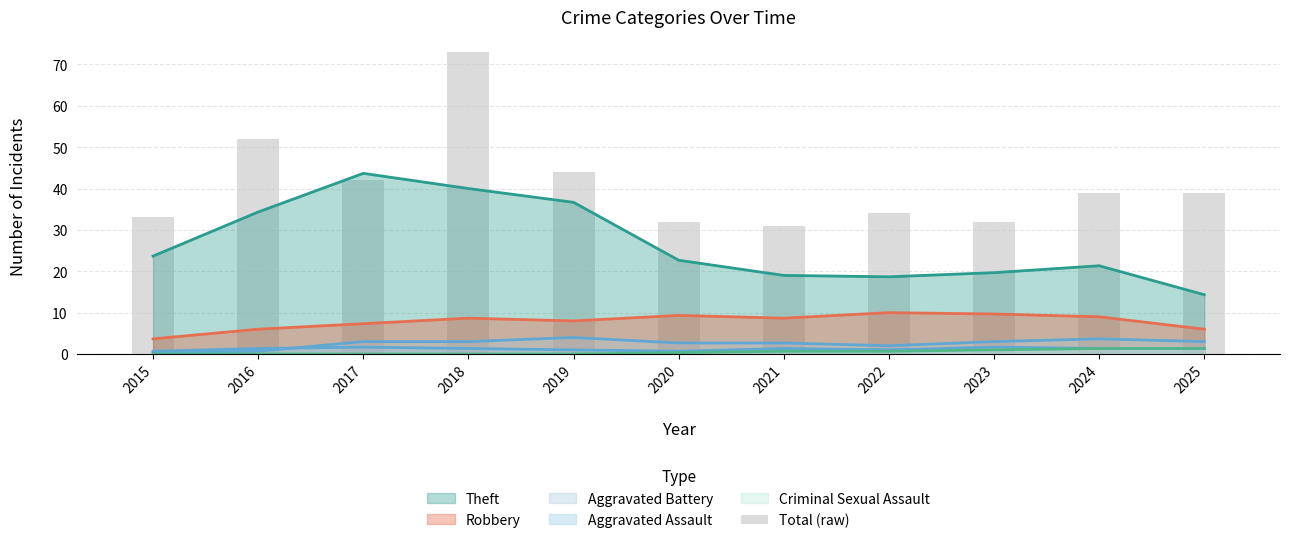

Which label corresponds to the largest value in the chart?

2018